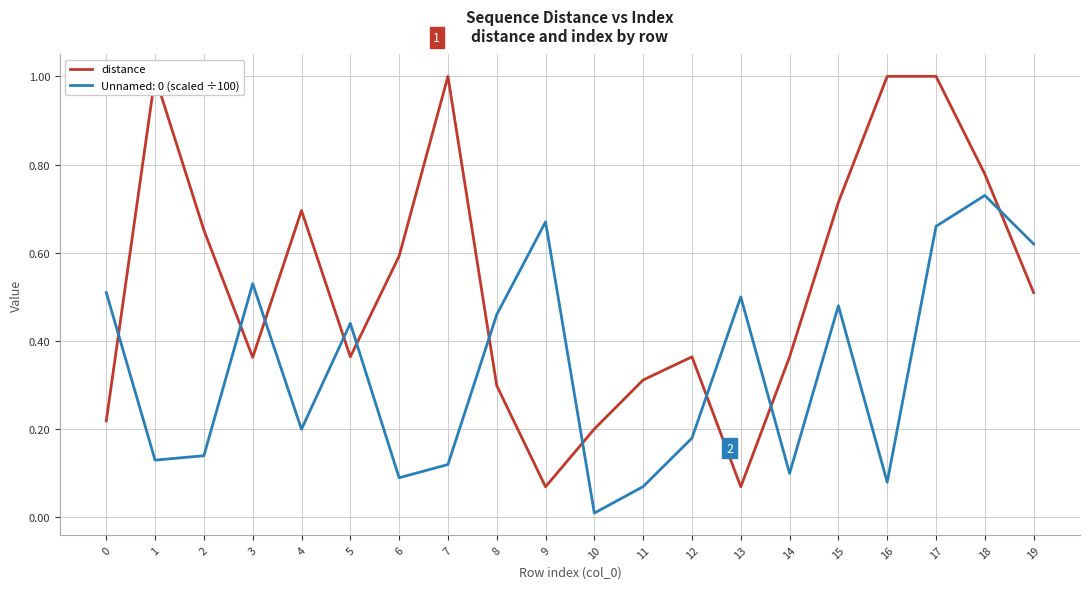

True or false: there are more than 0 points higher than both neighbors.

True